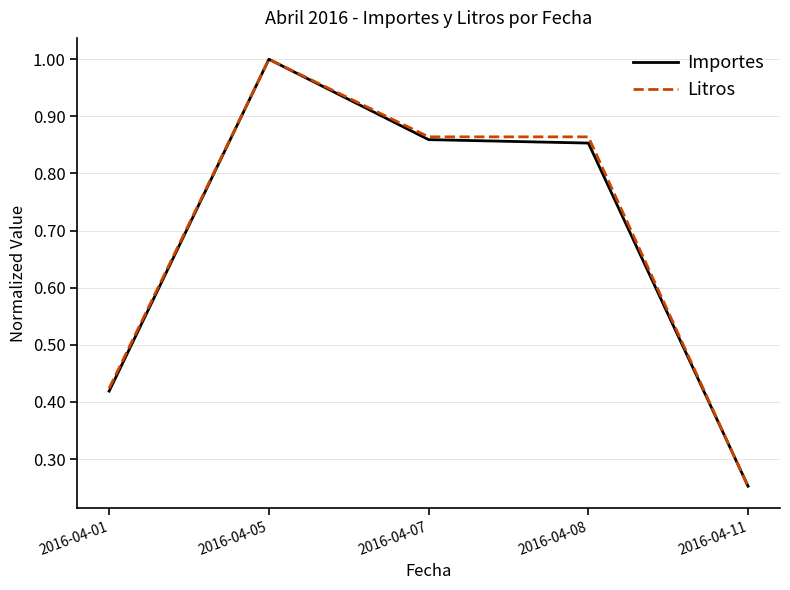

What is the average value of the Importes series?

0.7